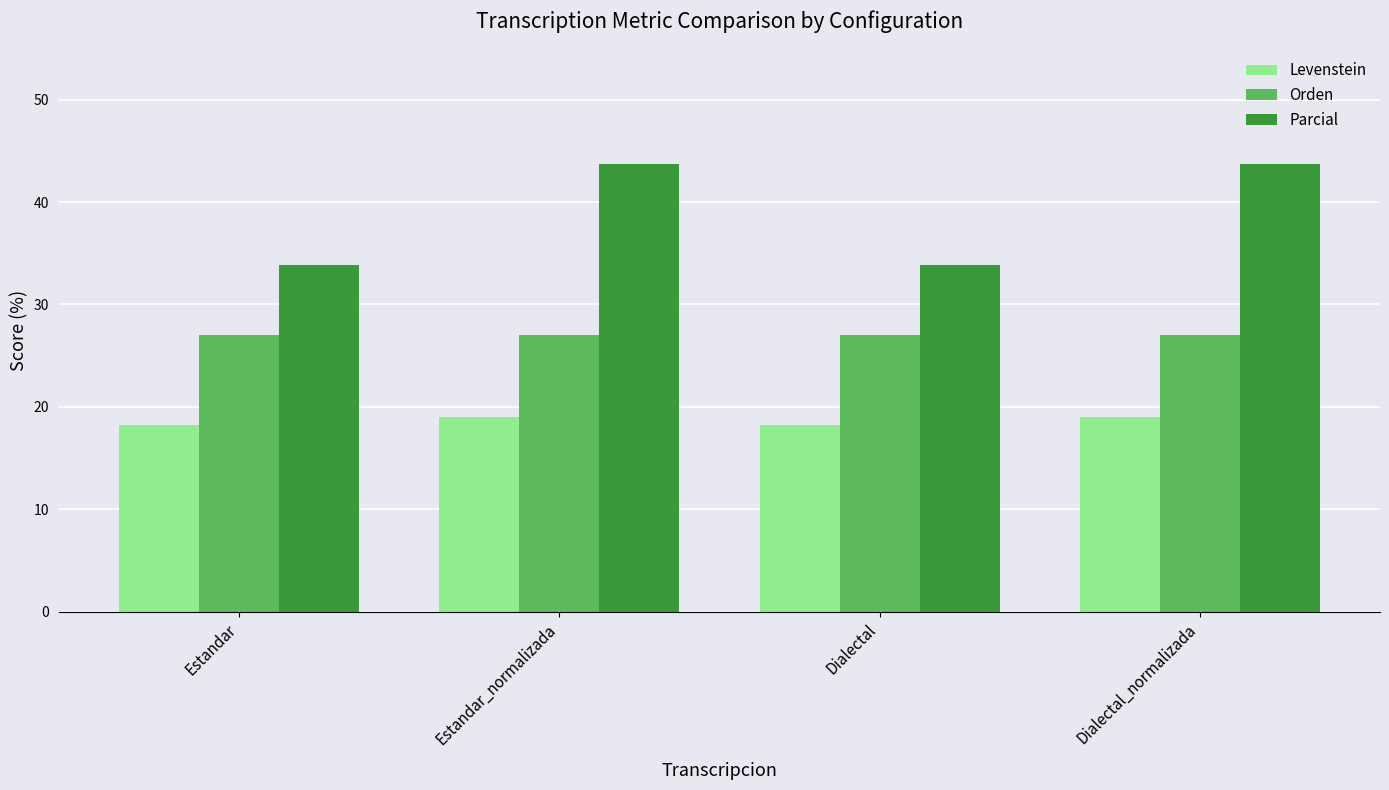

Rank the series by their maximum value, from lowest to highest.

Levenstein, Orden, Parcial